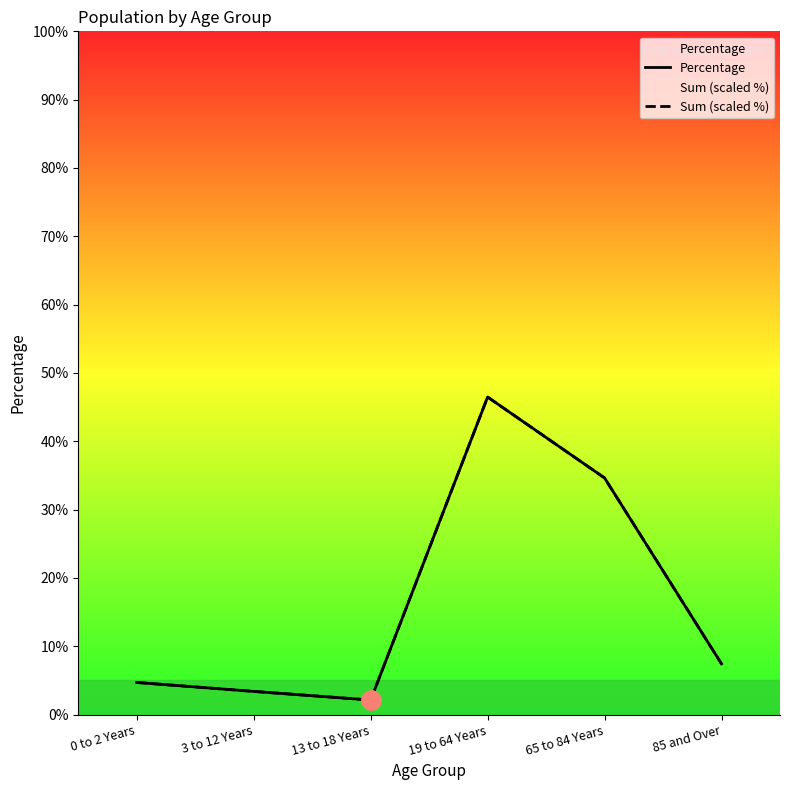

Rank the categories by Sum (scaled %) value from lowest to highest.

13 to 18 Years, 3 to 12 Years, 0 to 2 Years, 85 and Over, 65 to 84 Years, 19 to 64 Years